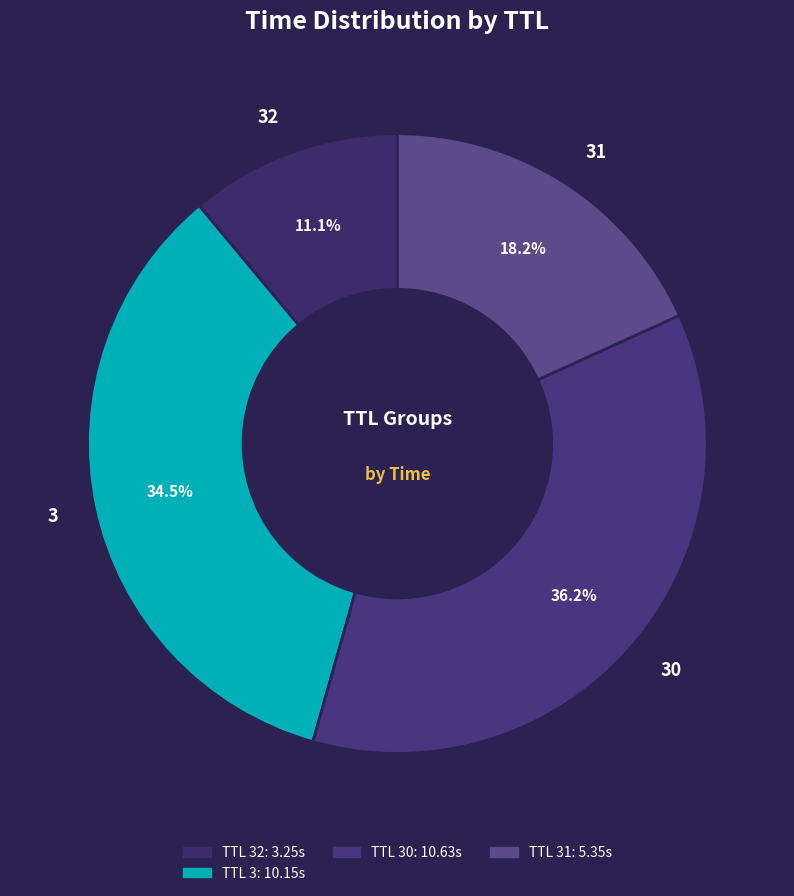

Between 3 and 31, which is larger?

3